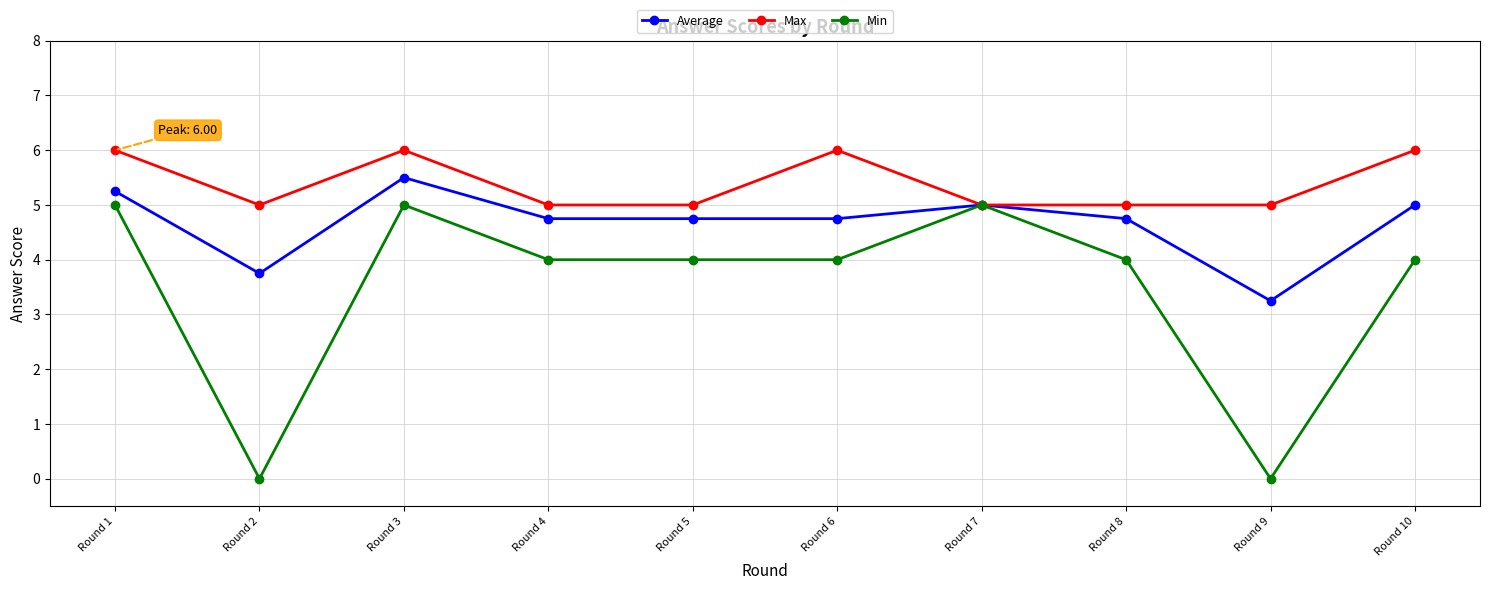

How many values in the Average series exceed 4?

8